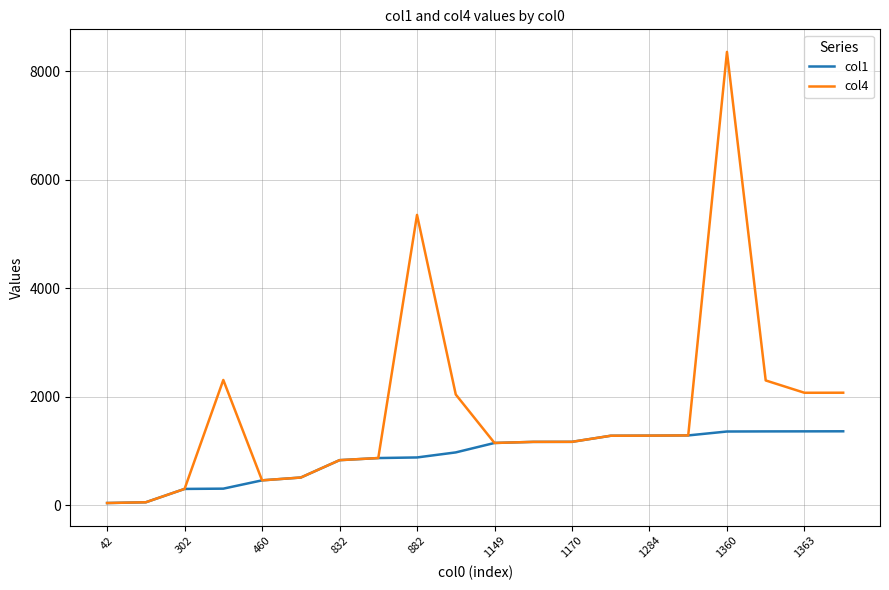

What are all the series names shown in the legend?

col1, col4